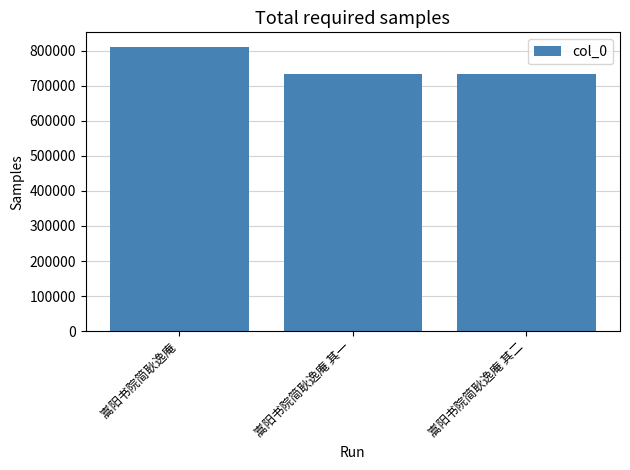

The value at 嵩阳书院简耿逸庵 其二 is 733194. True or false?

True